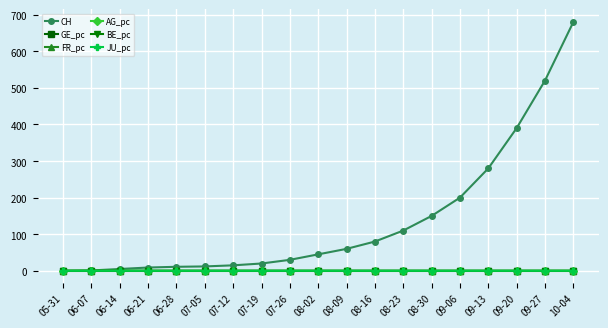

Reading left to right, what are all the values shown in this chart?

CH: 05-31=0.0	06-07=1.0	06-14=5.0	06-21=9.0	06-28=11.0	07-05=12.0	07-12=15.0	07-19=20.0	07-26=30.0	08-02=45.0	08-09=60.0	08-16=80.0	08-23=110.0	08-30=150.0	09-06=200.0	09-13=280.0	09-20=390.0	09-27=520.0	10-04=680.0
GE_pc: 05-31=0.0	06-07=0.0	06-14=0.0	06-21=0.0	06-28=0.0	07-05=0.0	07-12=0.0	07-19=0.0	07-26=0.0	08-02=0.0	08-09=0.0	08-16=0.0	08-23=0.0	08-30=0.0	09-06=0.0	09-13=0.0	09-20=0.0	09-27=0.0	10-04=0.0
FR_pc: 05-31=0.0	06-07=0.0	06-14=0.0	06-21=0.0	06-28=0.0	07-05=0.0	07-12=0.0	07-19=0.0	07-26=0.0	08-02=0.0	08-09=0.0	08-16=0.0	08-23=0.0	08-30=0.0	09-06=0.0	09-13=0.0	09-20=0.0	09-27=0.0	10-04=0.0
AG_pc: 05-31=0.0	06-07=0.0	06-14=0.0	06-21=0.0	06-28=0.0	07-05=0.0	07-12=0.0	07-19=0.0	07-26=0.0	08-02=0.0	08-09=0.0	08-16=0.0	08-23=0.0	08-30=0.0	09-06=0.0	09-13=0.0	09-20=0.0	09-27=0.0	10-04=0.0
BE_pc: 05-31=0.0	06-07=0.0	06-14=0.0	06-21=0.0	06-28=0.0	07-05=0.0	07-12=0.0	07-19=0.0	07-26=0.0	08-02=0.0	08-09=0.0	08-16=0.0	08-23=0.0	08-30=0.0	09-06=0.0	09-13=0.0	09-20=0.0	09-27=0.0	10-04=0.0
JU_pc: 05-31=0.0	06-07=0.0	06-14=0.0	06-21=0.0	06-28=0.0	07-05=0.0	07-12=0.0	07-19=0.0	07-26=0.0	08-02=0.0	08-09=0.0	08-16=0.0	08-23=0.0	08-30=0.0	09-06=0.0	09-13=0.0	09-20=0.0	09-27=0.0	10-04=0.0